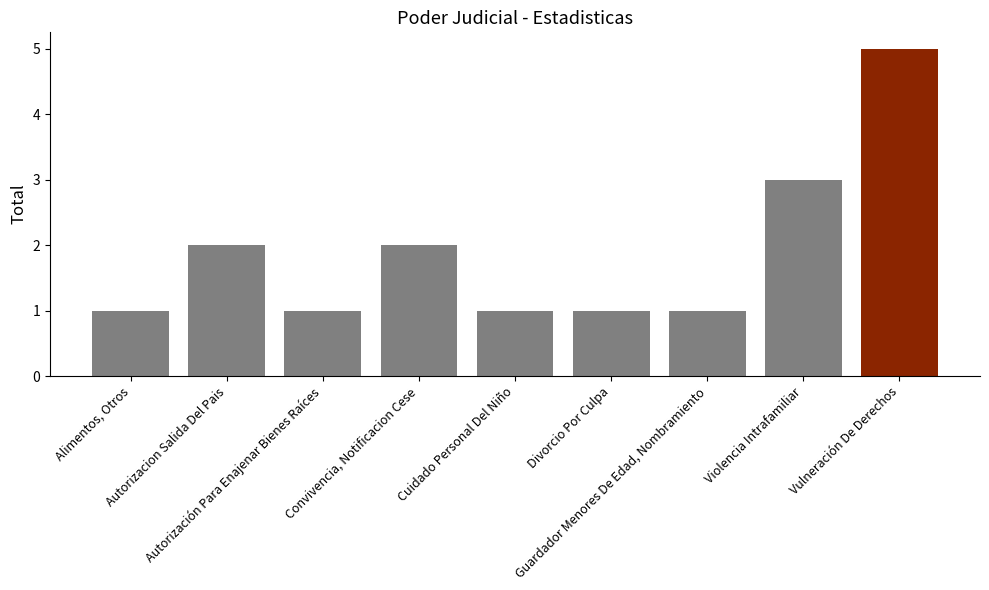

Which label corresponds to the largest value in the chart?

Vulneración De Derechos